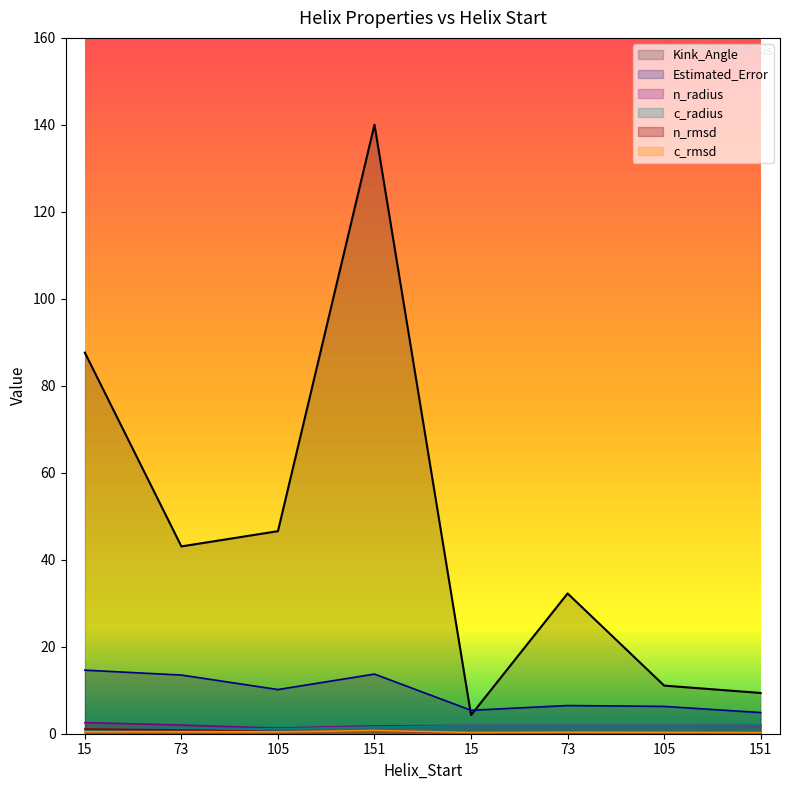

At which category does n_rmsd reach its first local valley?

105